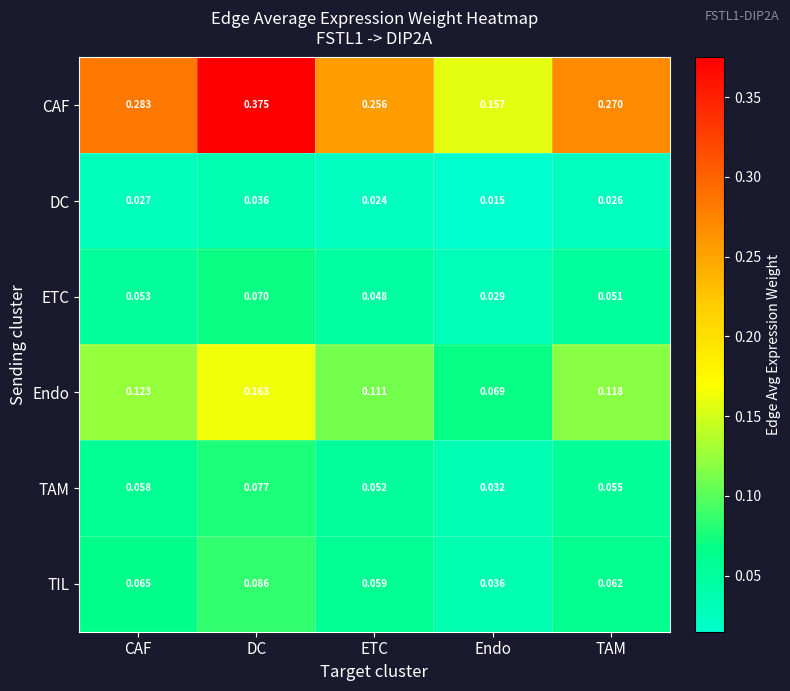

Which series has the largest range (max minus min)?

CAF